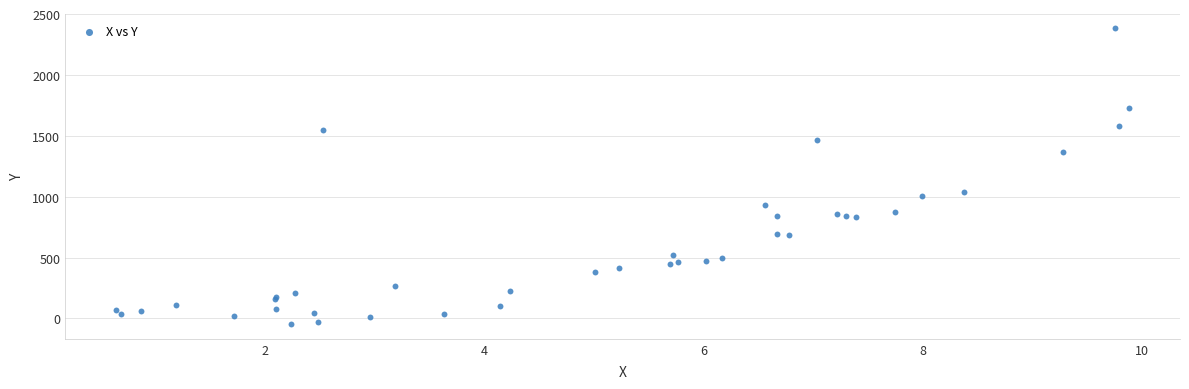

What Y value in the scatter plot is closest to 1168?

1038.8